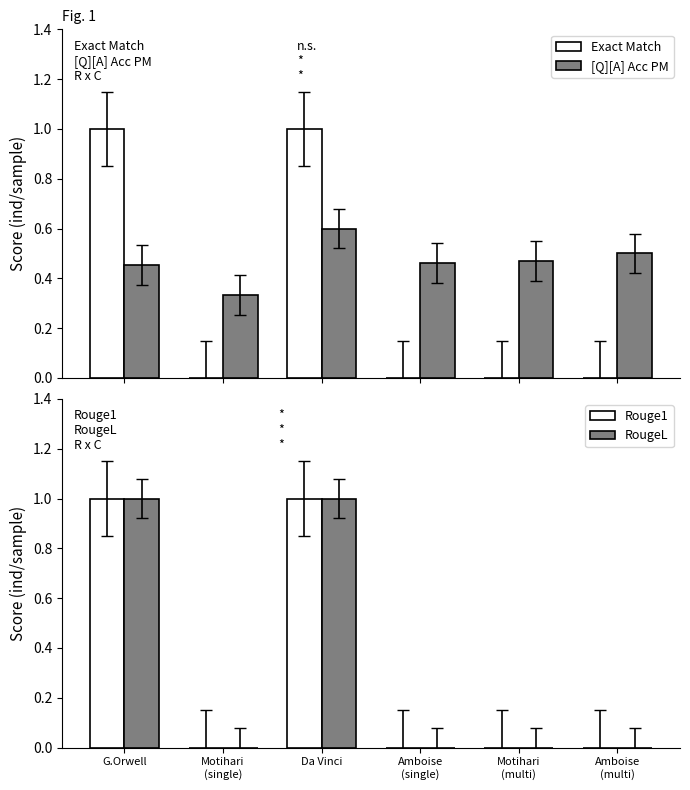

What are all the series names shown in the legend?

Exact Match, [Q][A] Acc PM, Rouge1, RougeL